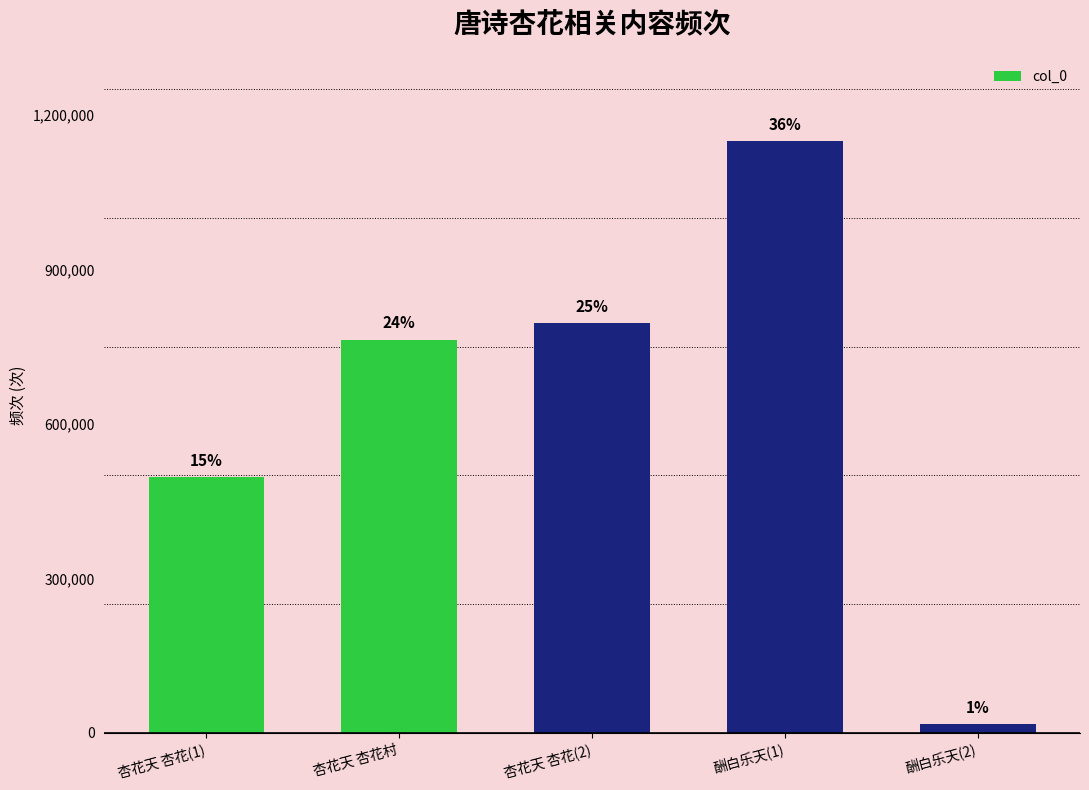

How many bars are there in total?

5